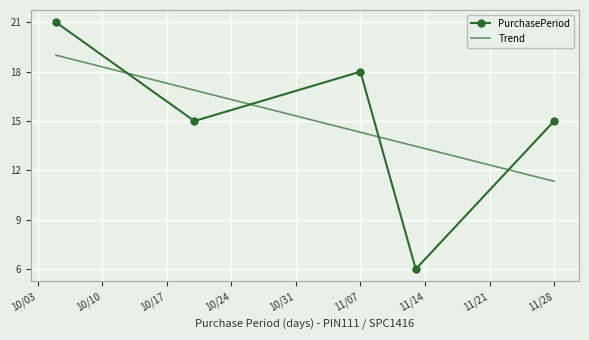

What is the minimum value for PurchasePeriod?

6